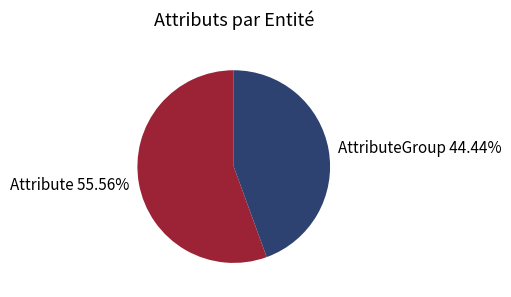

Is AttributeGroup the majority of the pie?

No